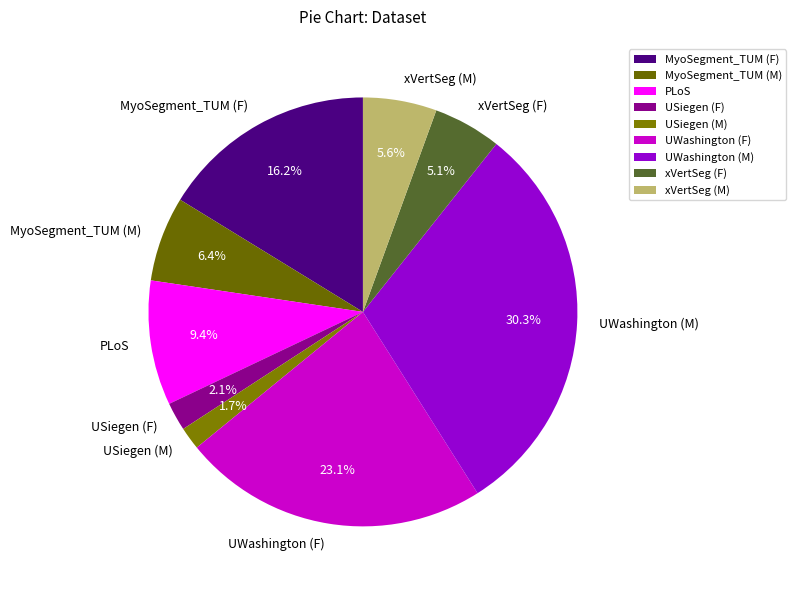

To the nearest percent, what percentage of the pie is USiegen (M)?

2%